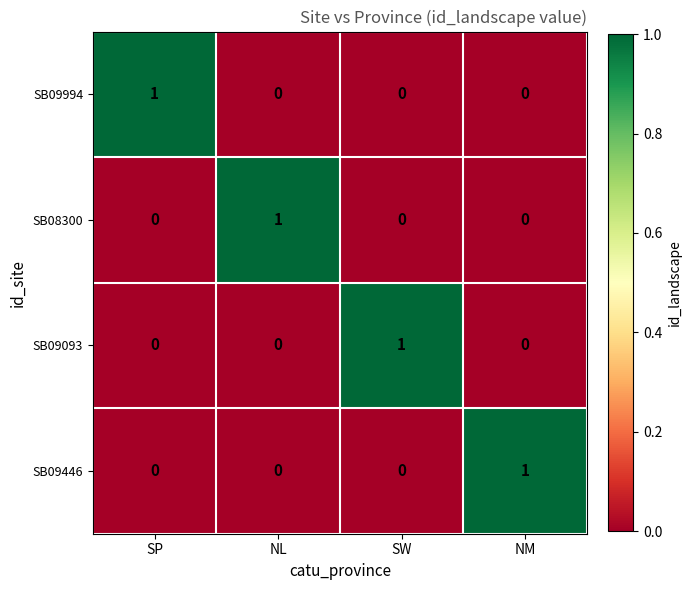

At how many categories does at least one series exceed 0?

4